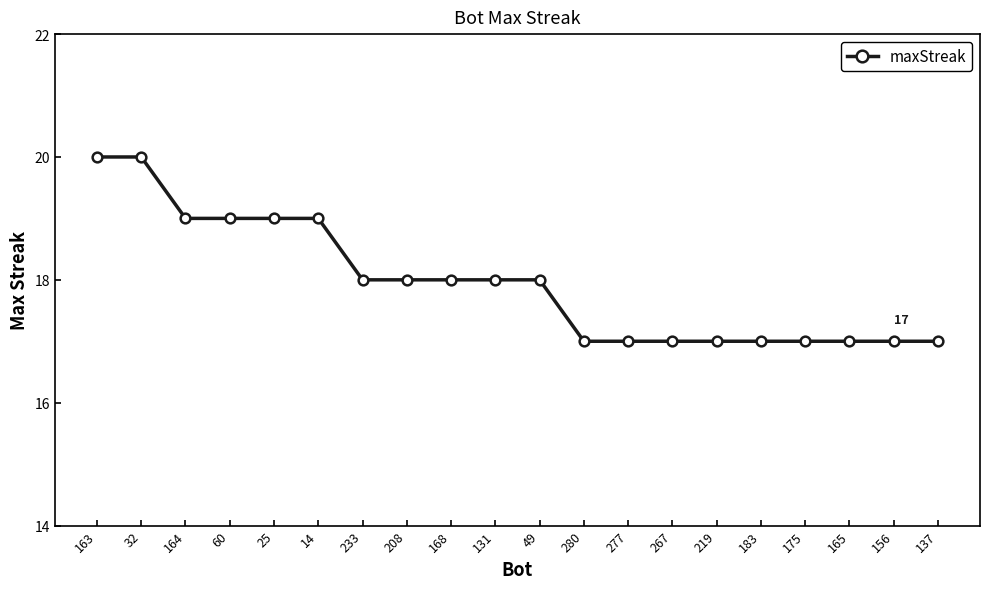

What is the maximum value shown in the chart?

20